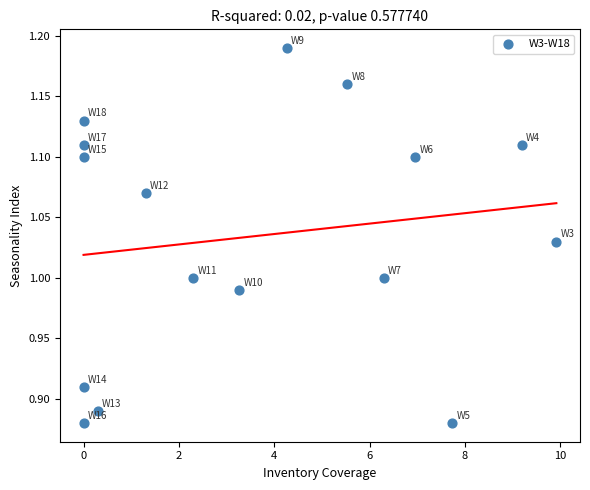

What is the range of Y values (max minus min)?

0.3